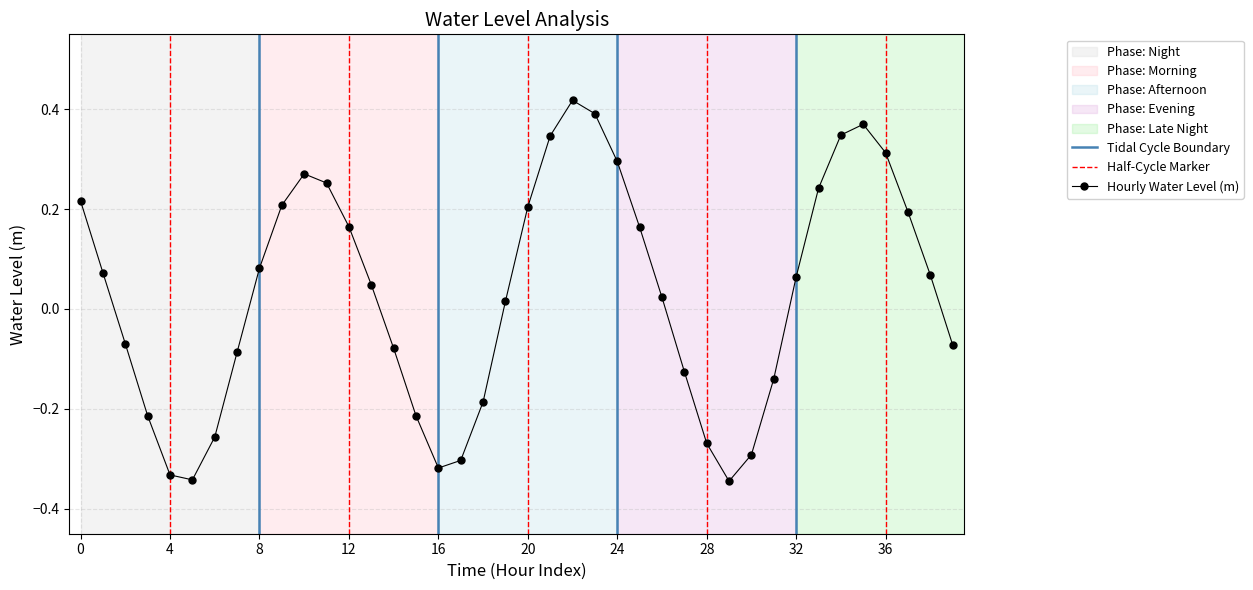

How many values exceed 0?

23